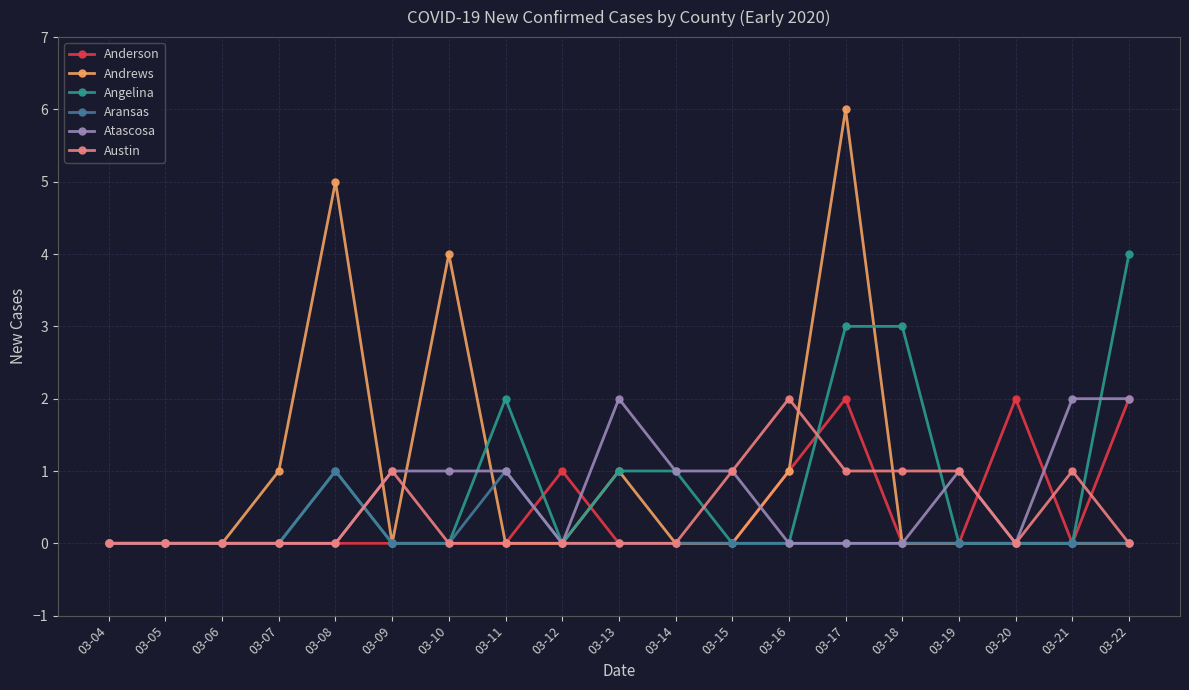

What is the difference between the second highest and minimum values in the Angelina series?

3